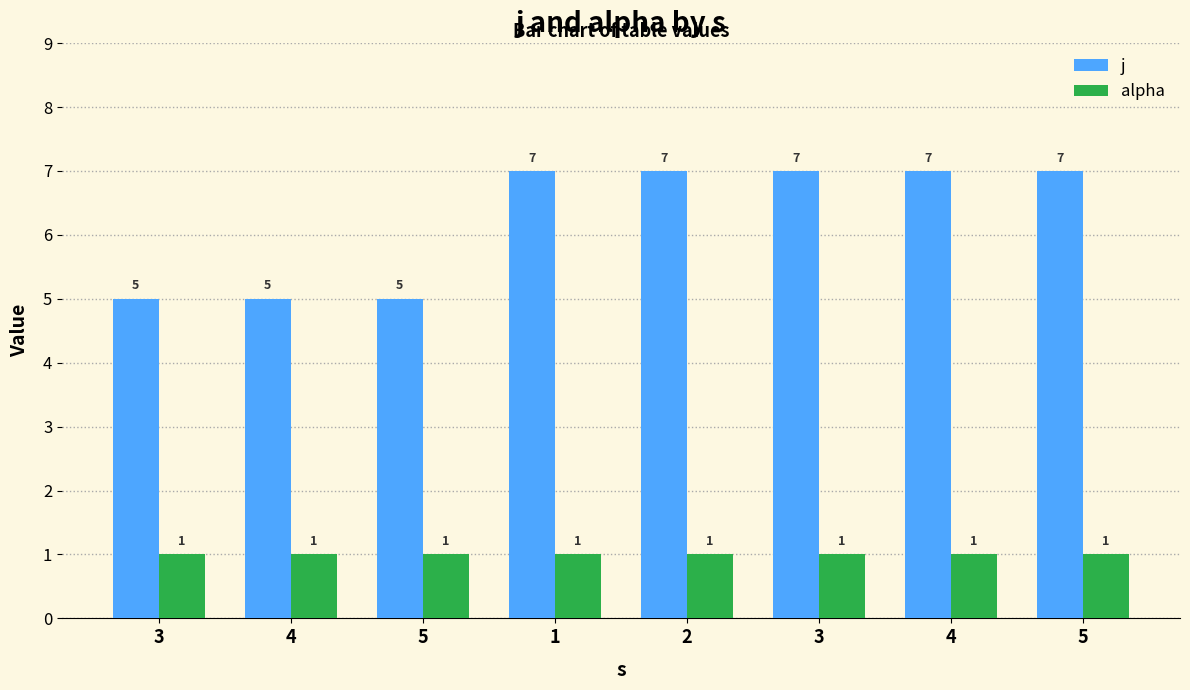

Are the bars horizontal?

No